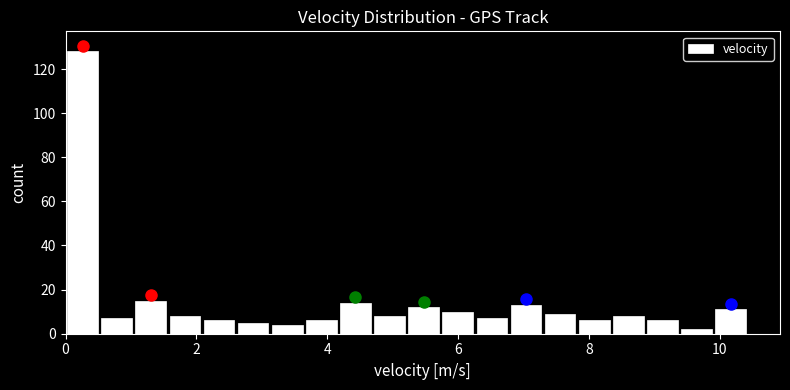

Read against the x-axis, roughly where is the centre of the tallest bar?

0.2